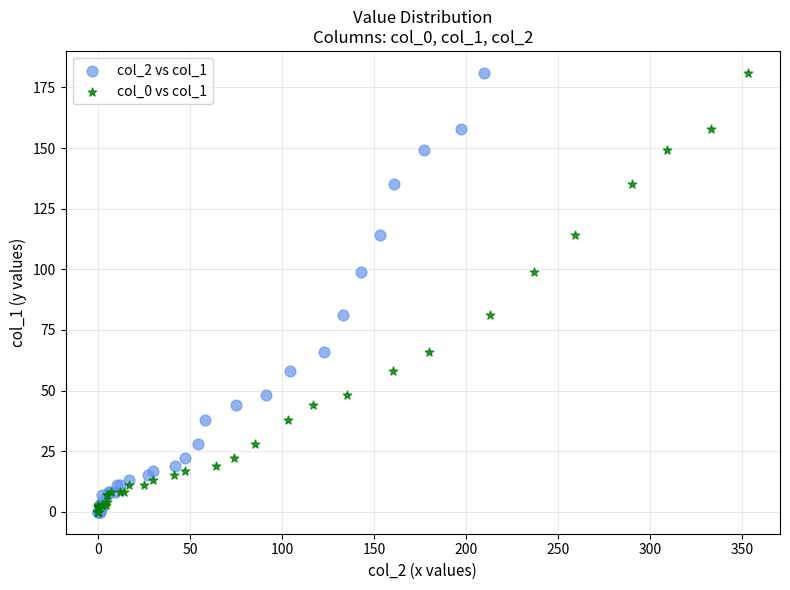

What are all the series names shown in the legend?

col_2 vs col_1, col_0 vs col_1